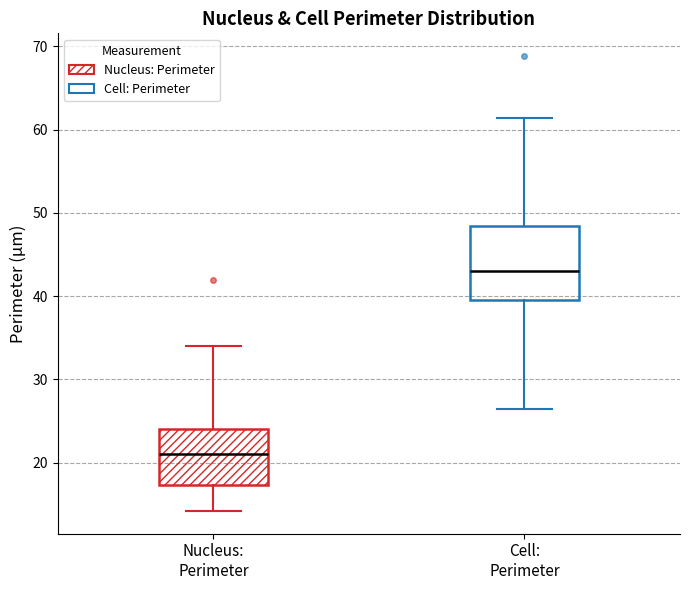

Where does the median line of the box for Cell: Perimeter sit on the y-axis? The values are not printed on the chart, so give them approximately, as read against the axis.

43